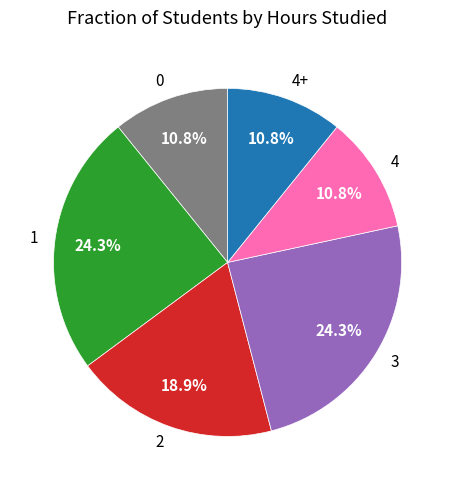

Count the number of slices in the pie.

6